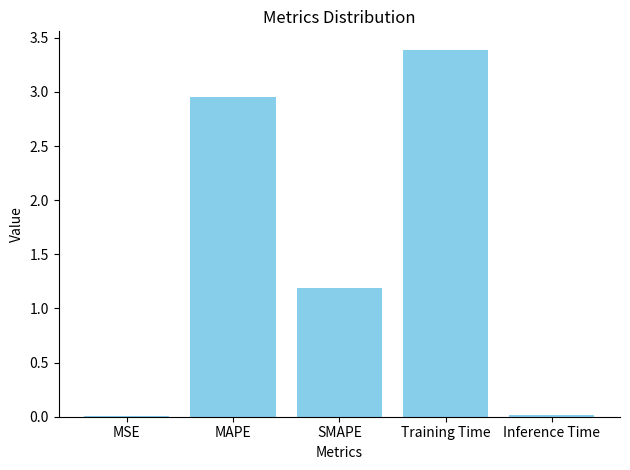

At which label is the value closest to 1?

SMAPE